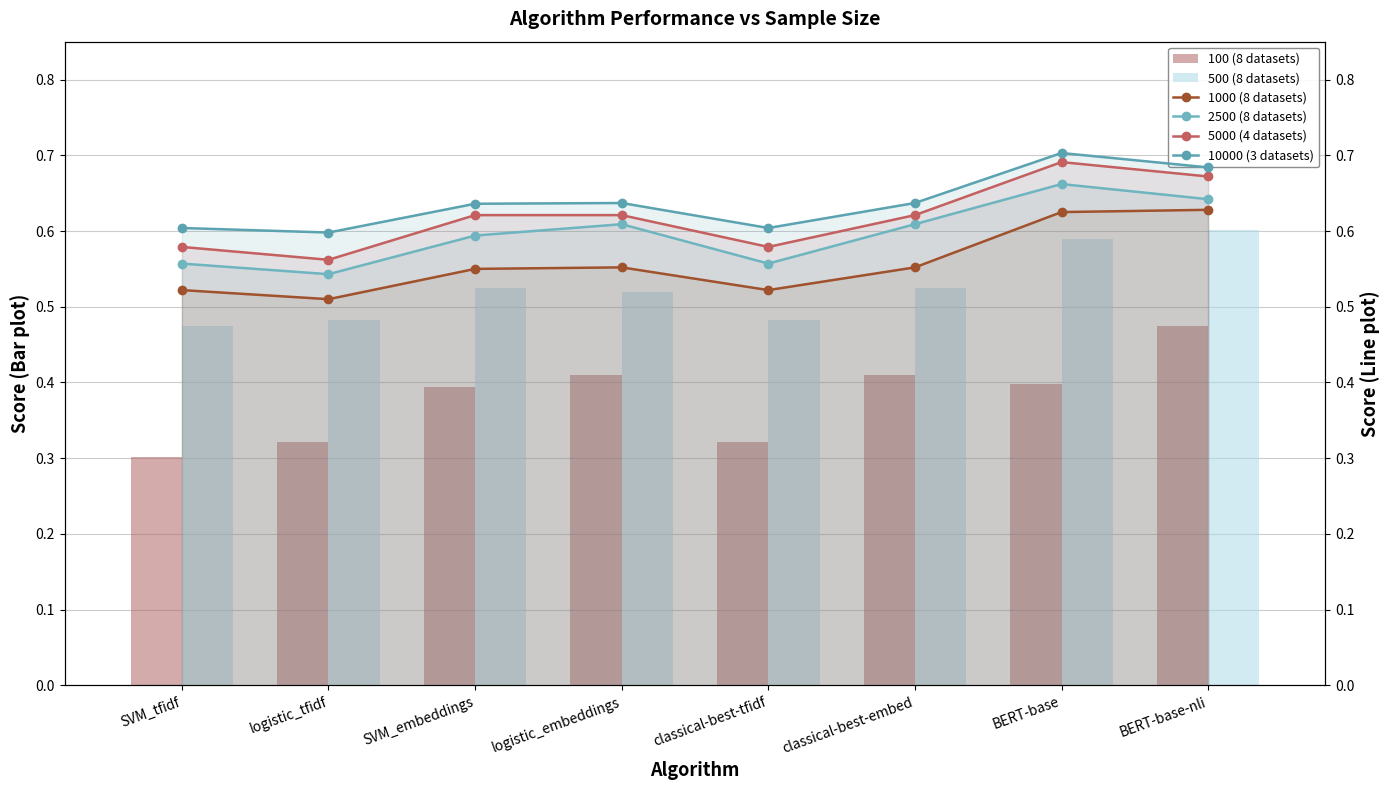

Count the number of categories in the chart.

8